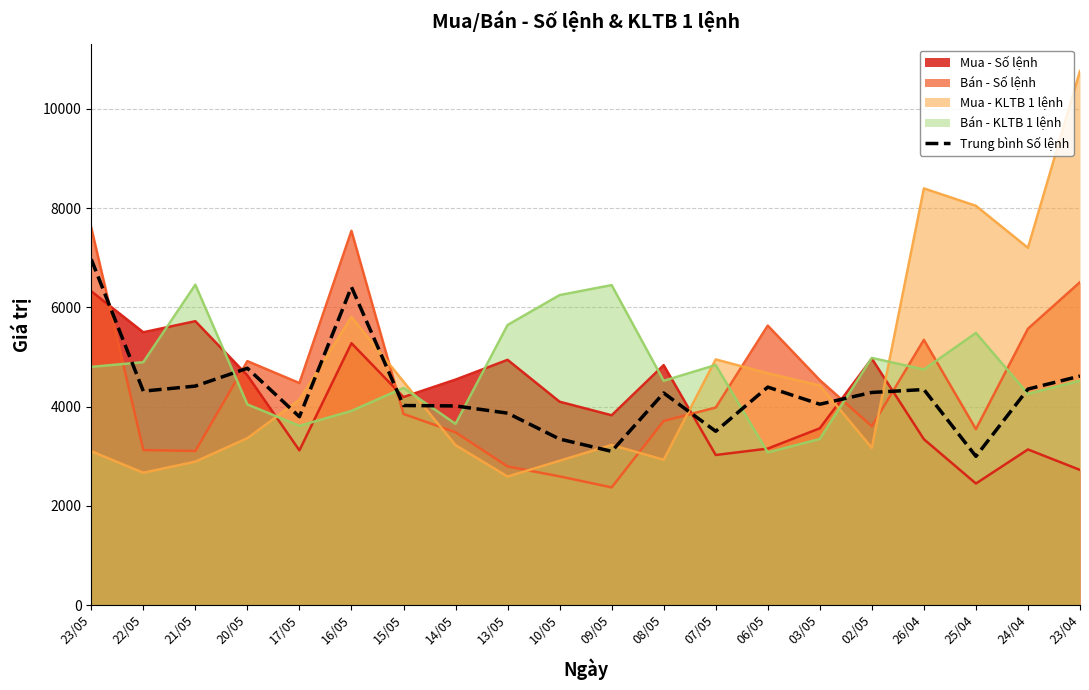

What is the difference between the second highest and second lowest values?

3312.0